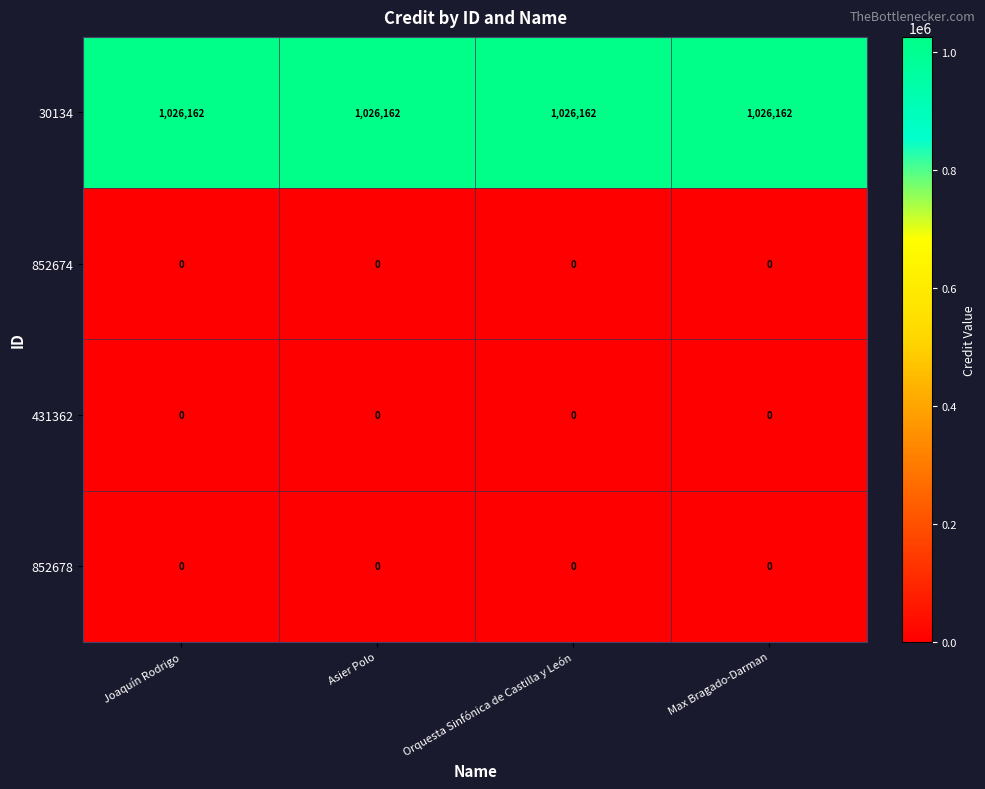

The 30134 series shows 1026162 at Orquesta Sinfónica de Castilla y León. True or false?

True